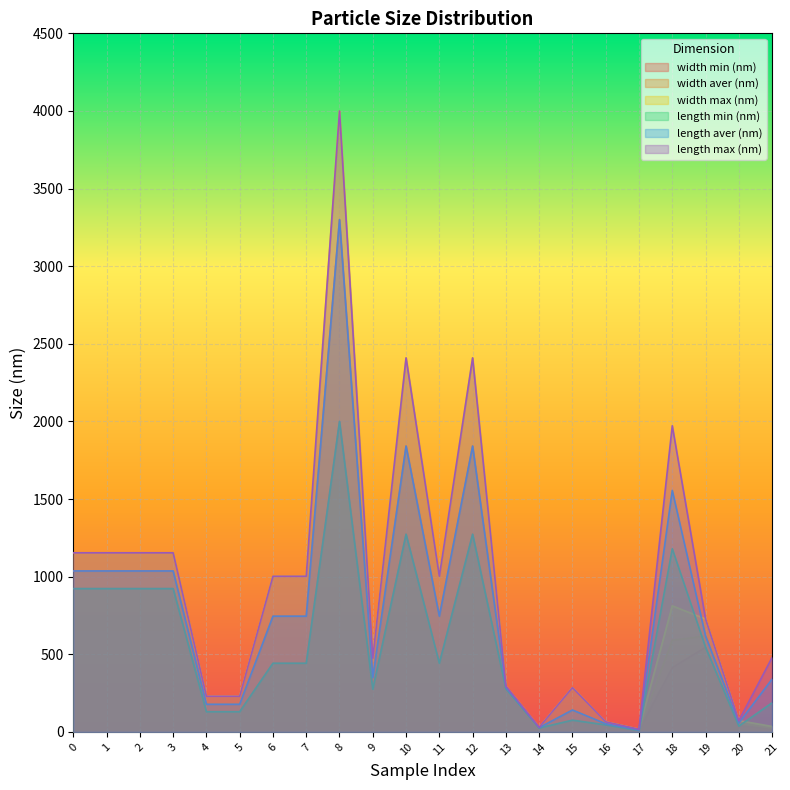

Which category has the highest value in the width max (nm) series?

8